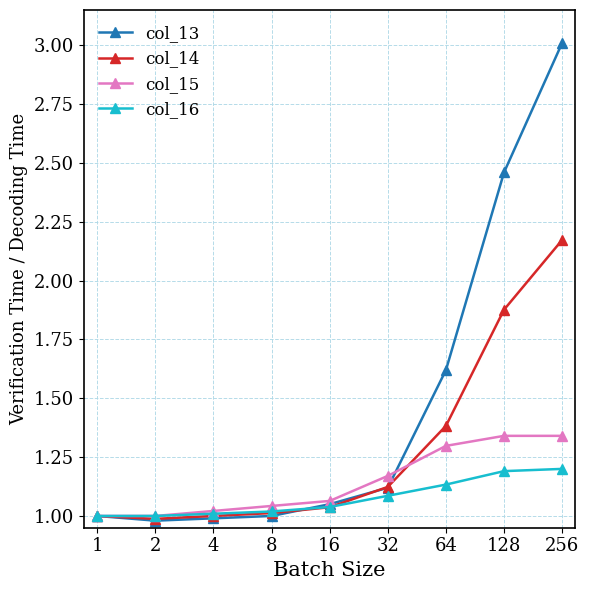

How many distinct data groups are displayed?

4